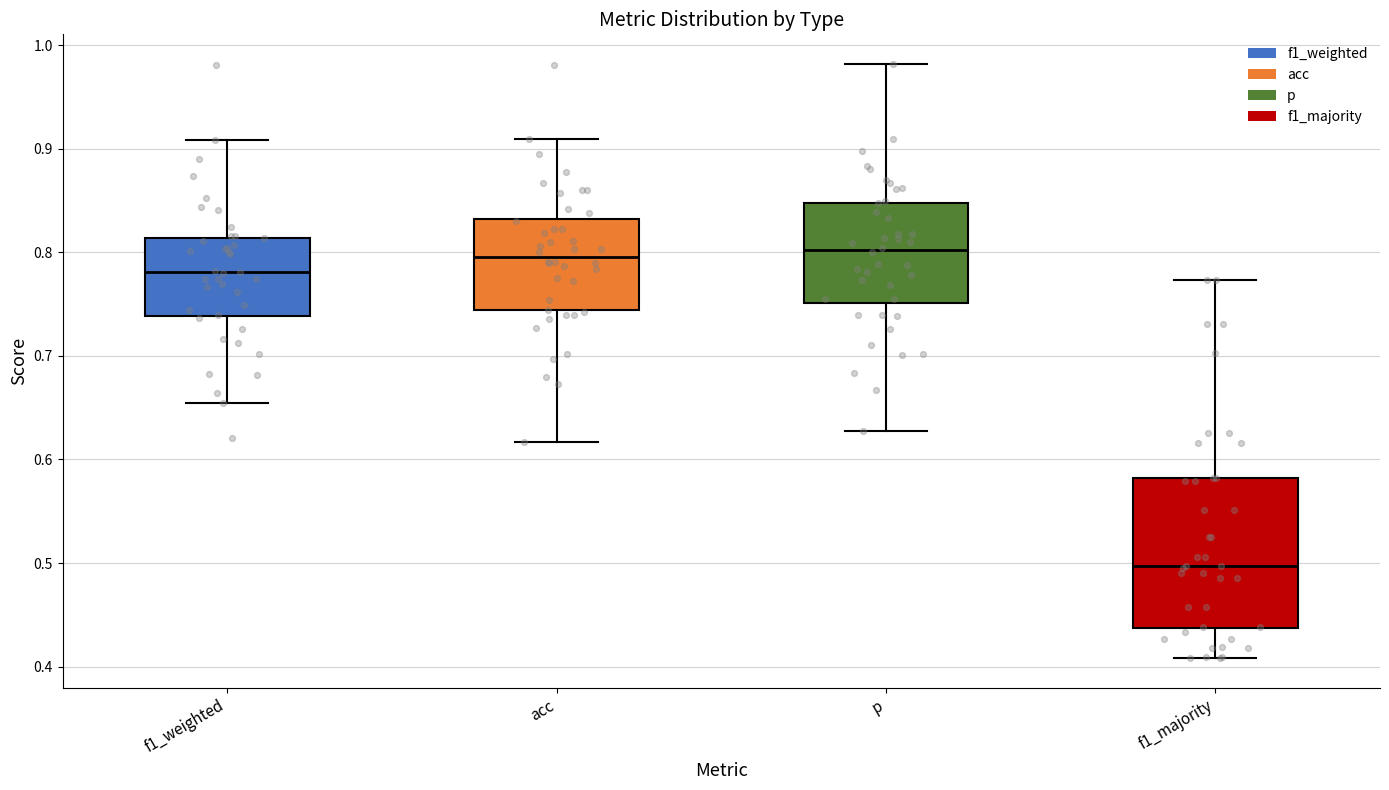

Which box's median line is the lowest?

f1_majority